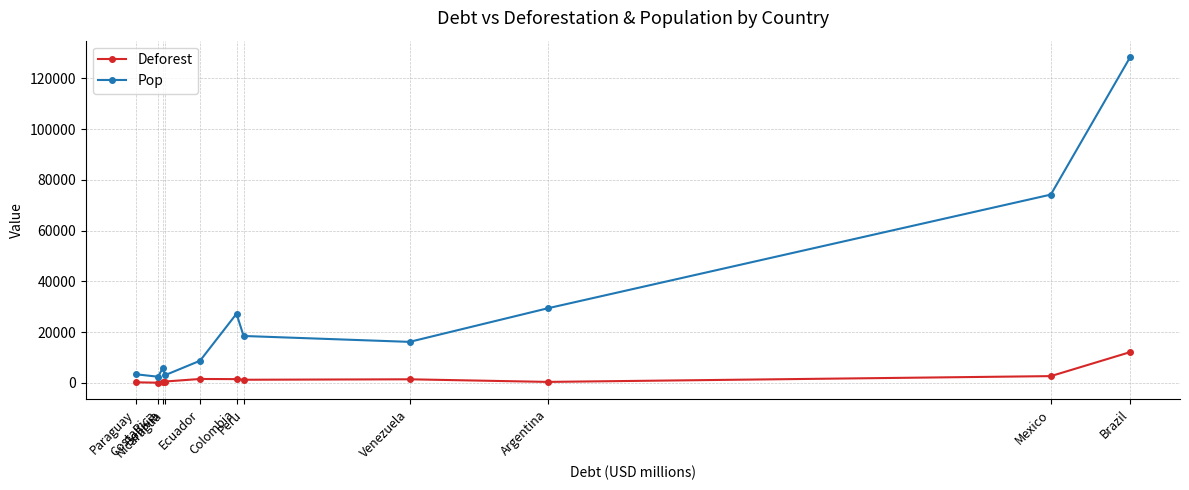

What is the greatest value displayed?

128425